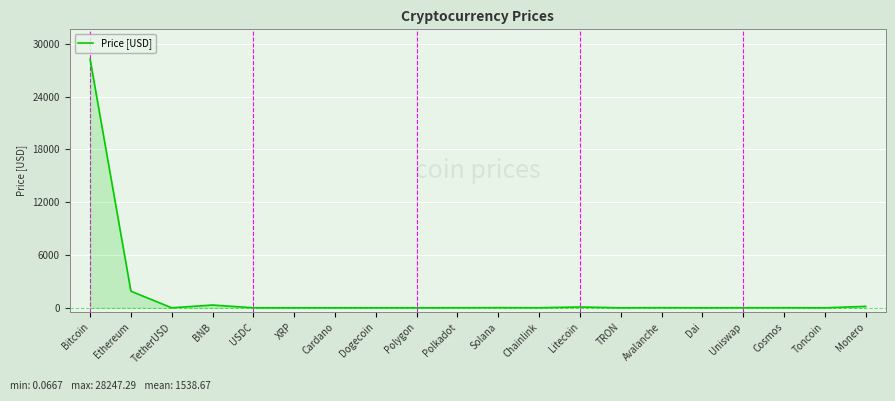

What is the difference between the maximum and minimum values?

28247.2